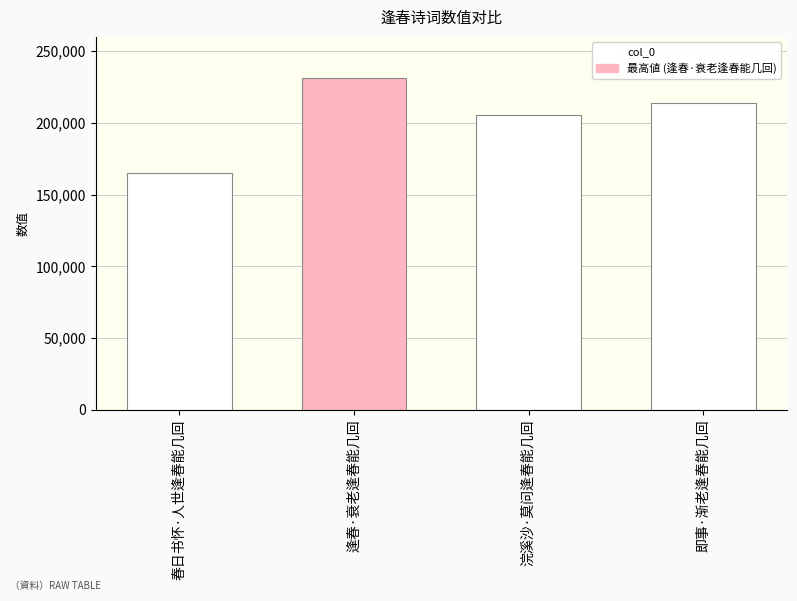

The value at 浣溪沙·莫问逢春能几回 is 336224. True or false?

False